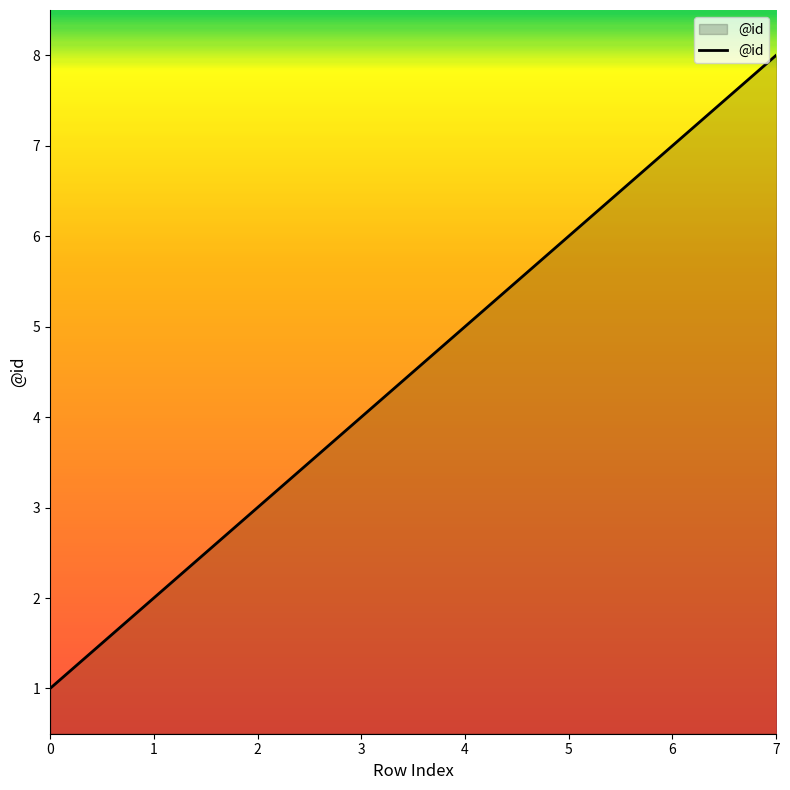

Rank the categories by value from highest to lowest.

7, 6, 5, 4, 3, 2, 1, 0